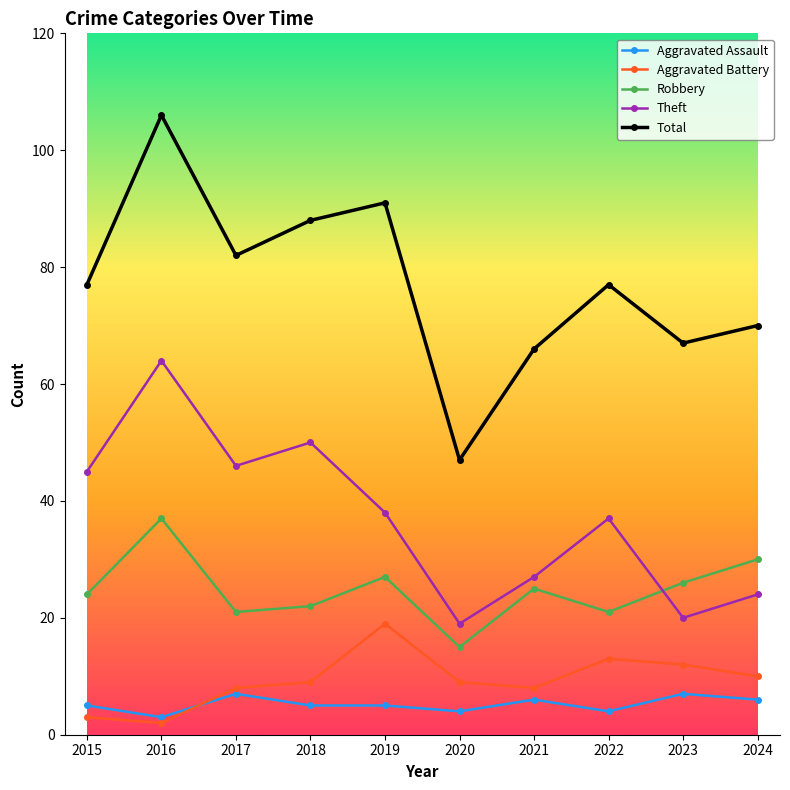

What is the difference between the highest and lowest values at 2018?

83